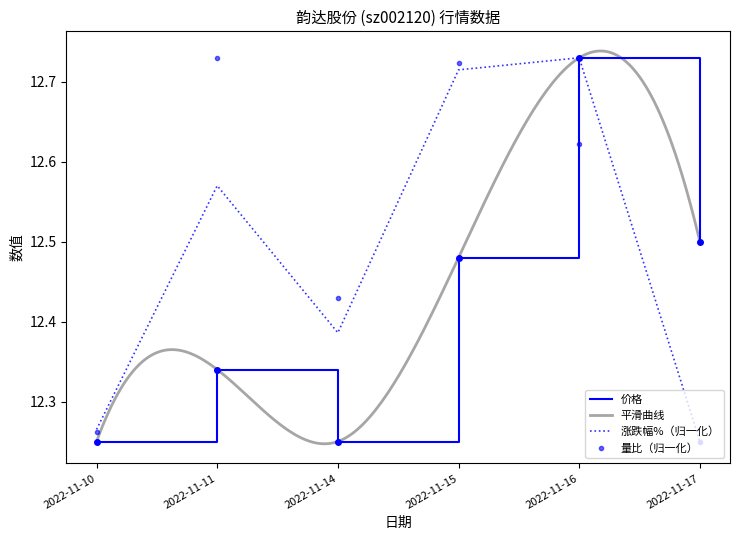

True or false: 价格 has a value of 16.3 at 2022-11-17.

False